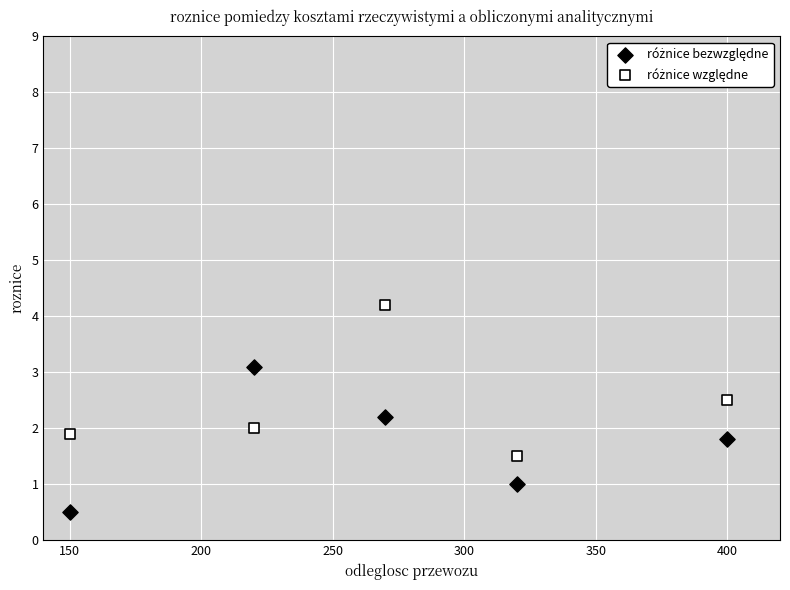

Across all data points, what is the average Y value?

2.1